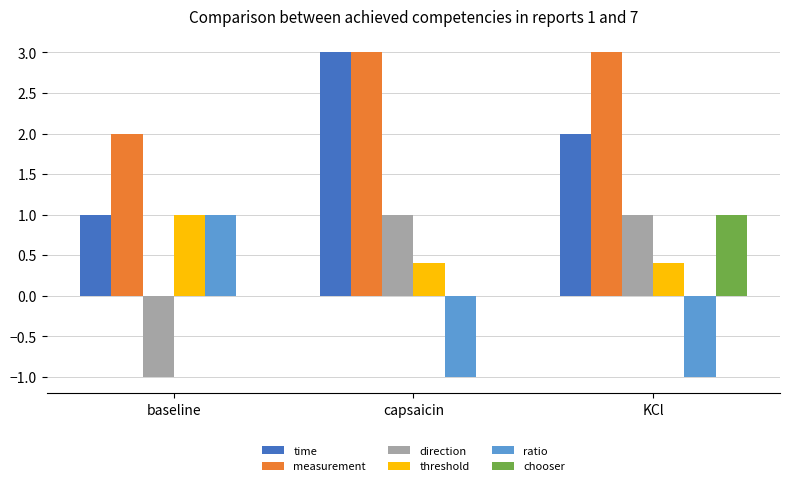

At which label is time closest to 2?

KCl